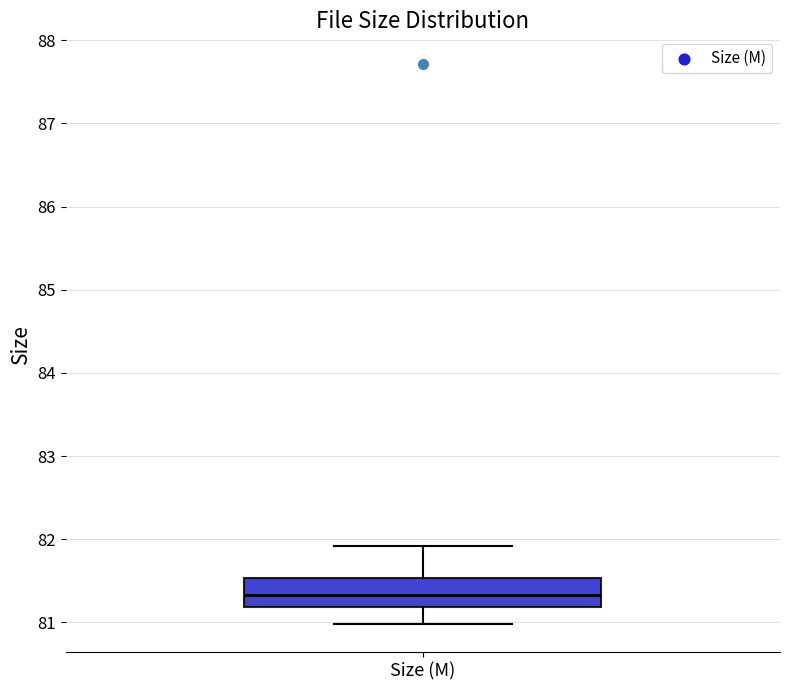

Read this box plot against the y-axis: the position of the median line, the range covered by the box, and the ends of both whiskers. The values are not printed on the chart, so give them approximately, as read against the axis.

median 81.3, box 81.2 to 81.5, whiskers 81.0 to 81.9